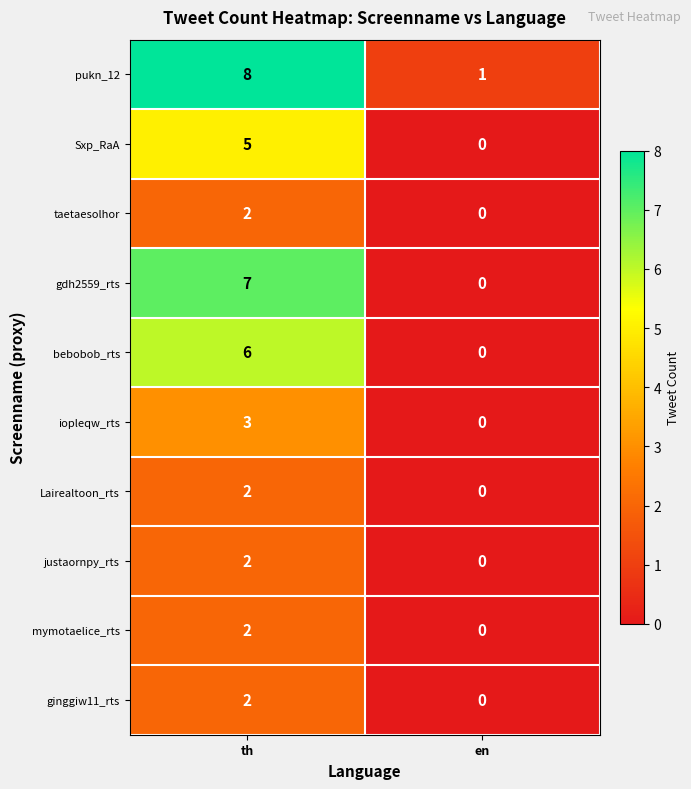

At which label is gdh2559_rts closest to 3?

en